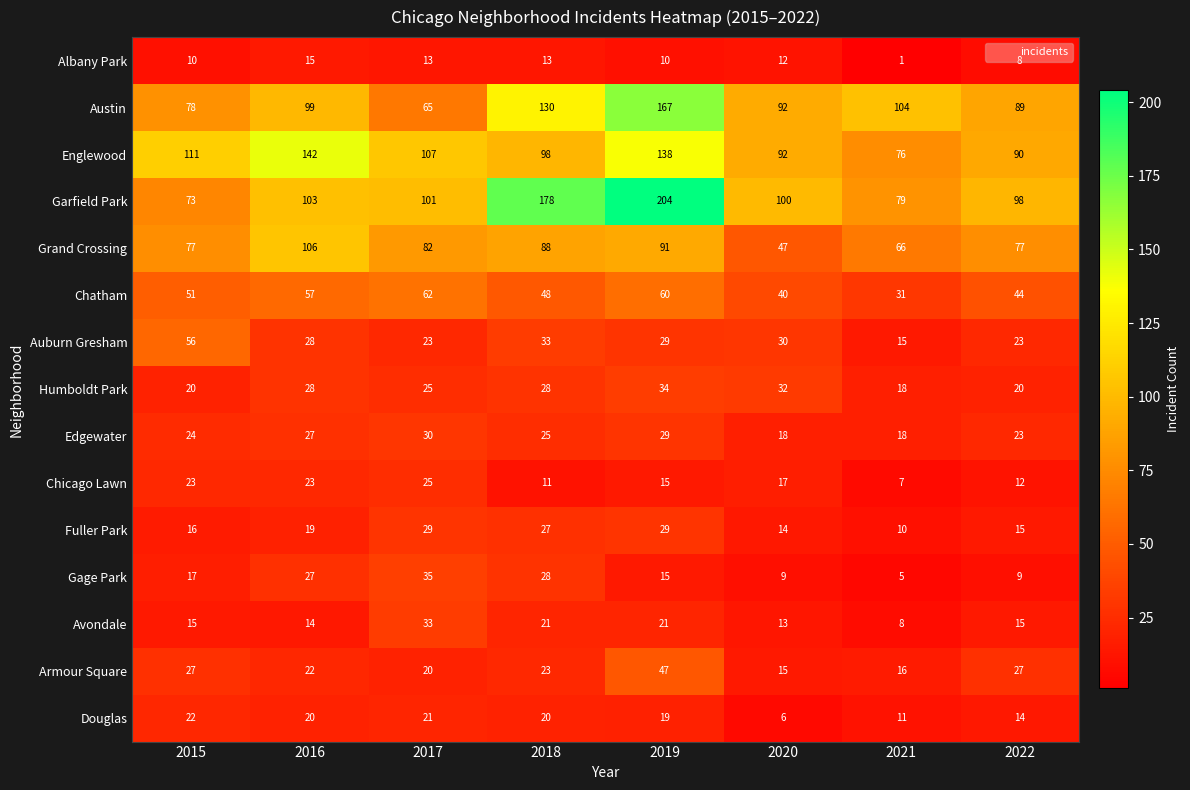

Which series has the widest spread of values?

Garfield Park